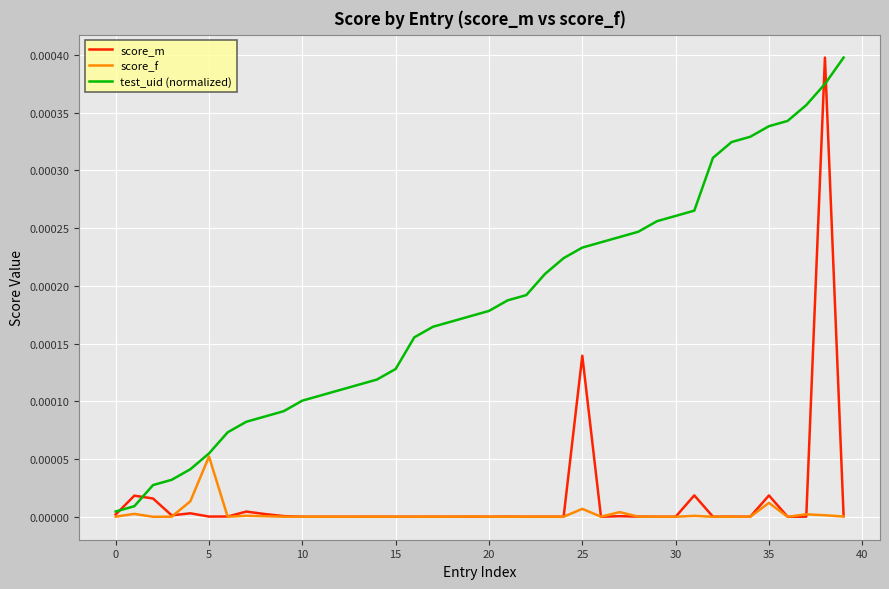

Which series has the largest total across all categories?

test_uid (normalized)